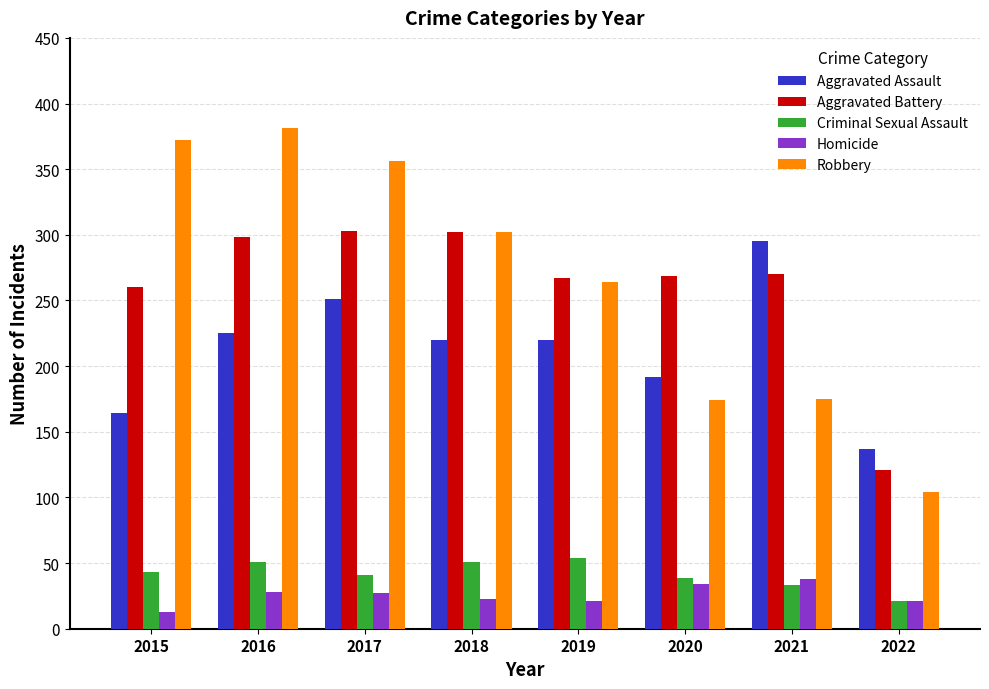

The value of Homicide at 2019 is 35. True or false?

False